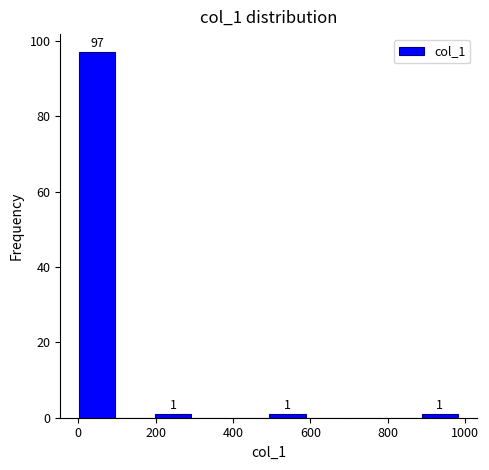

Over which range of the x-axis is the bar tallest?

0 to 100